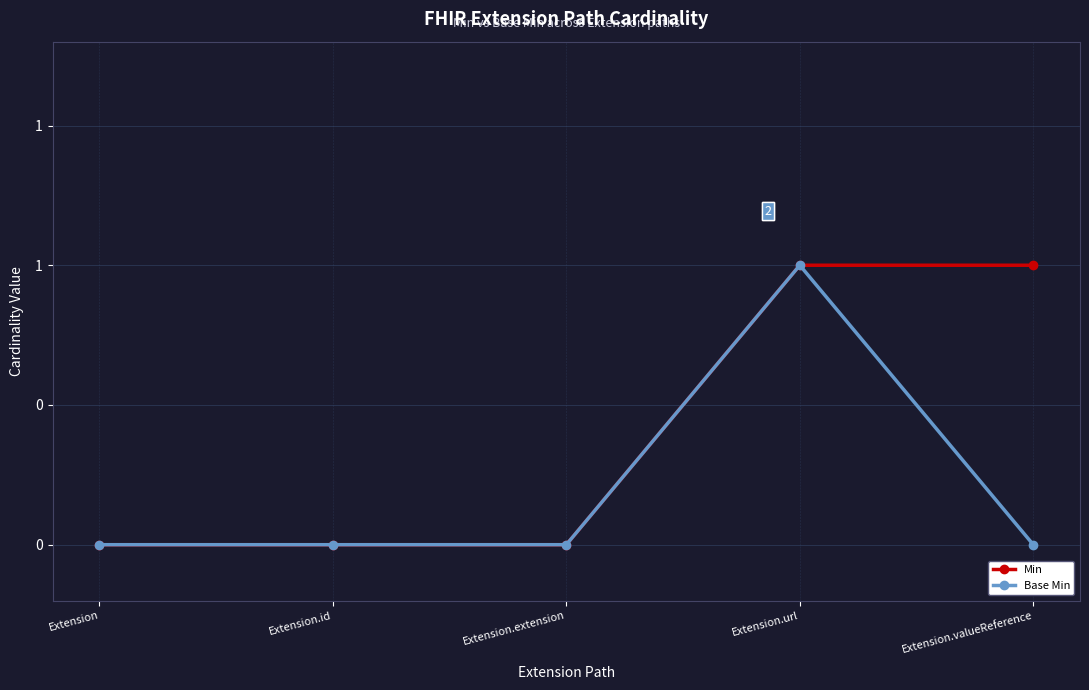

What are all the series names shown in the legend?

Min, Base Min